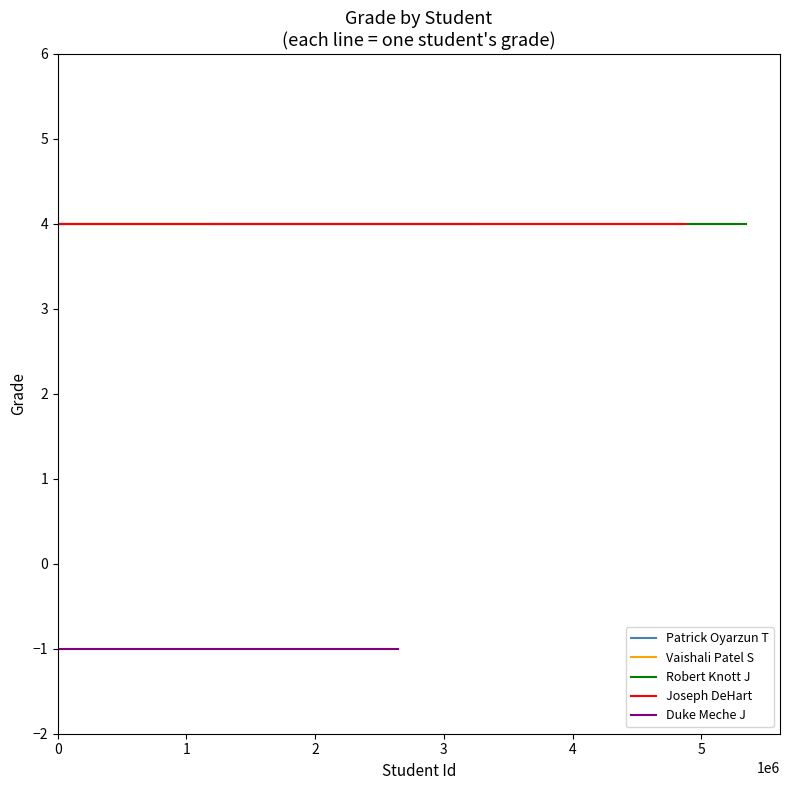

What is the average value of the Duke Meche J series?

-1